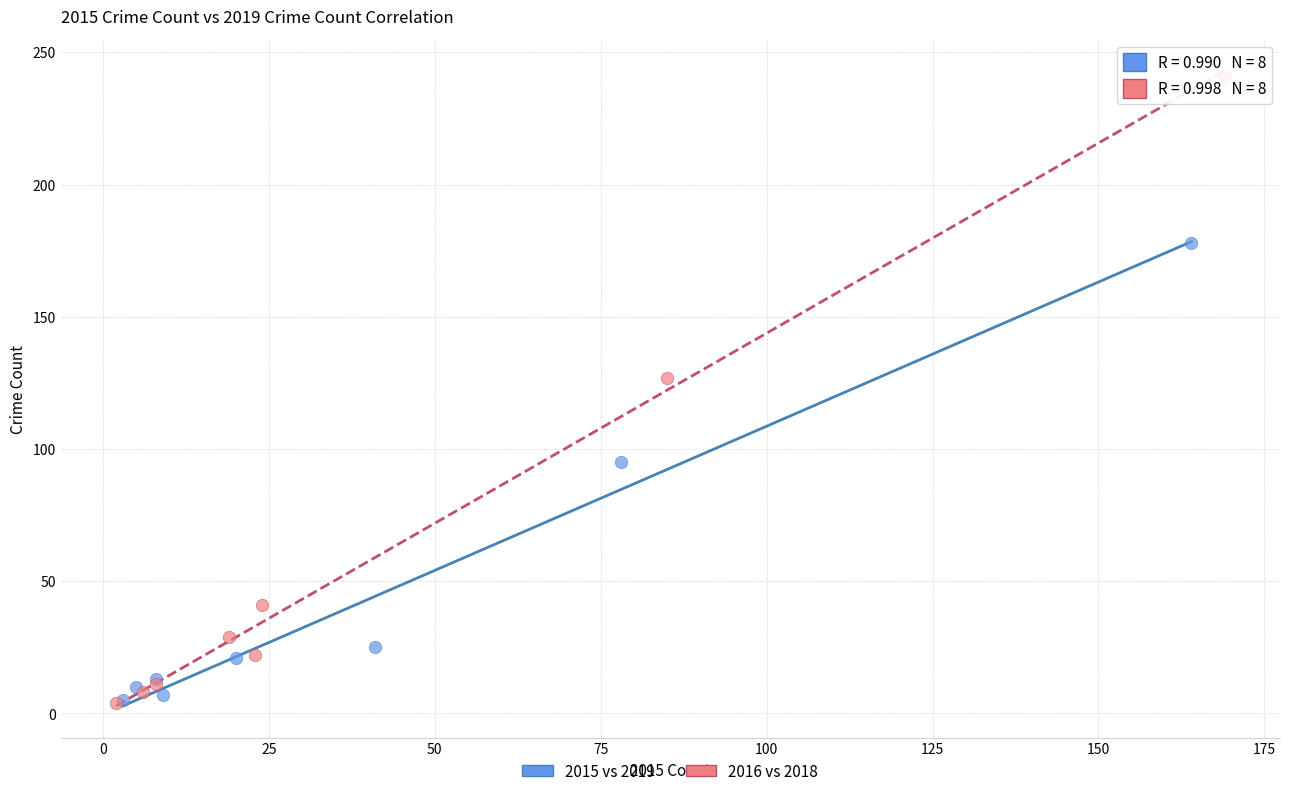

Which series has the largest Y range (max minus min)?

2016 vs 2018